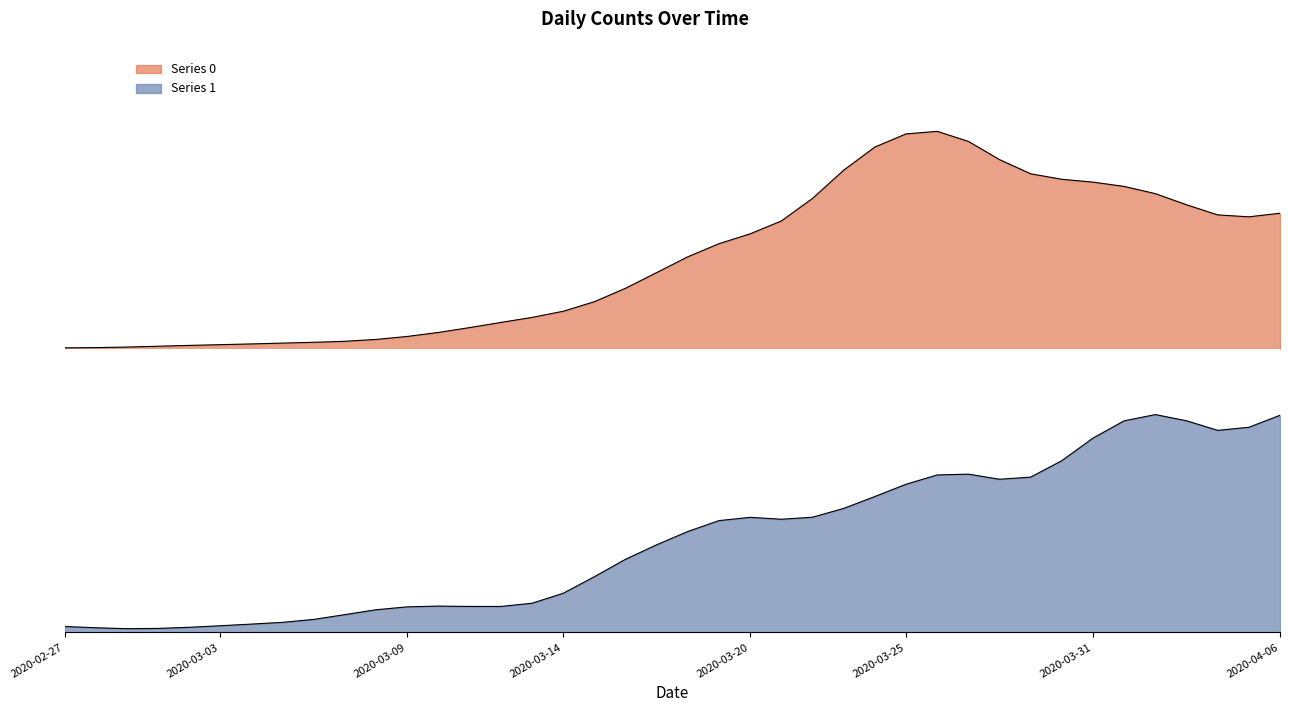

The Series 0 series shows 7 at 2020-03-01. True or false?

True